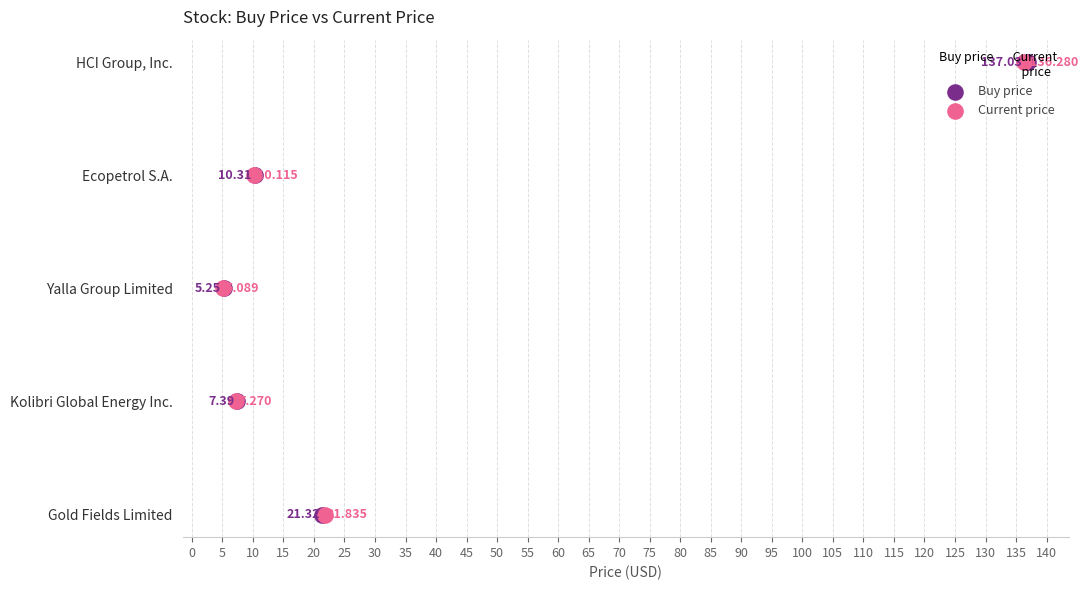

Which series has the largest total across all categories?

Buy price